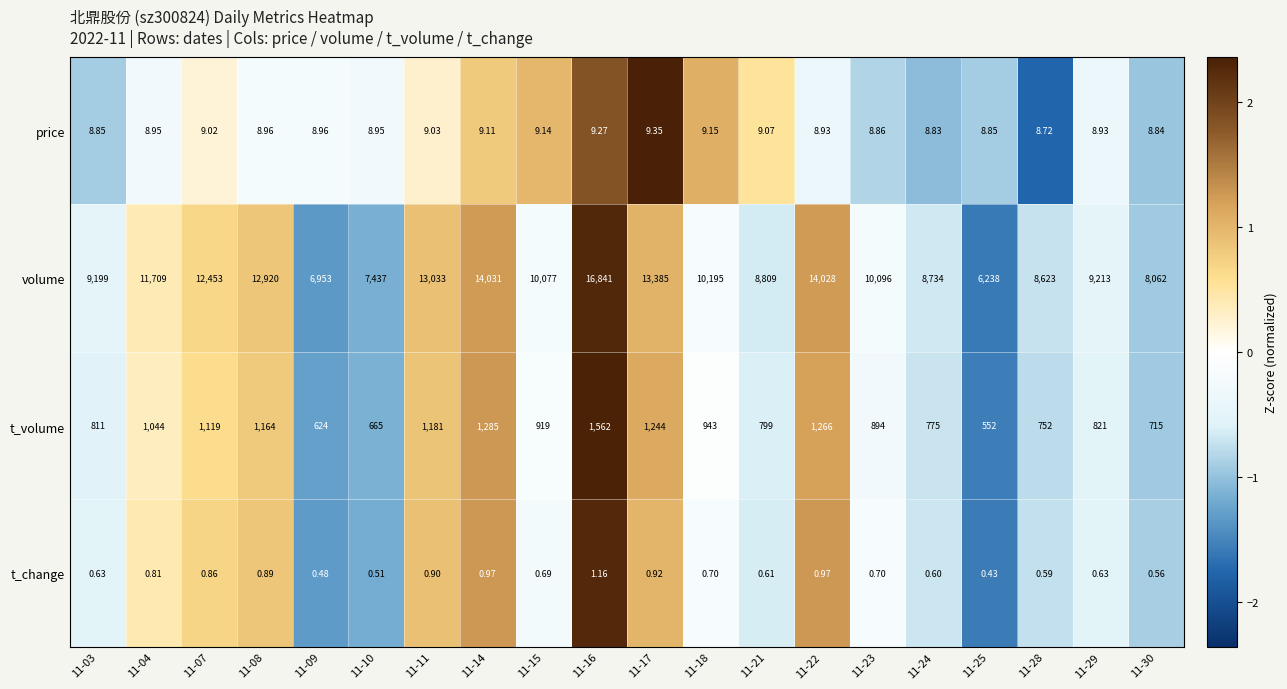

Which series has the widest spread of values?

volume